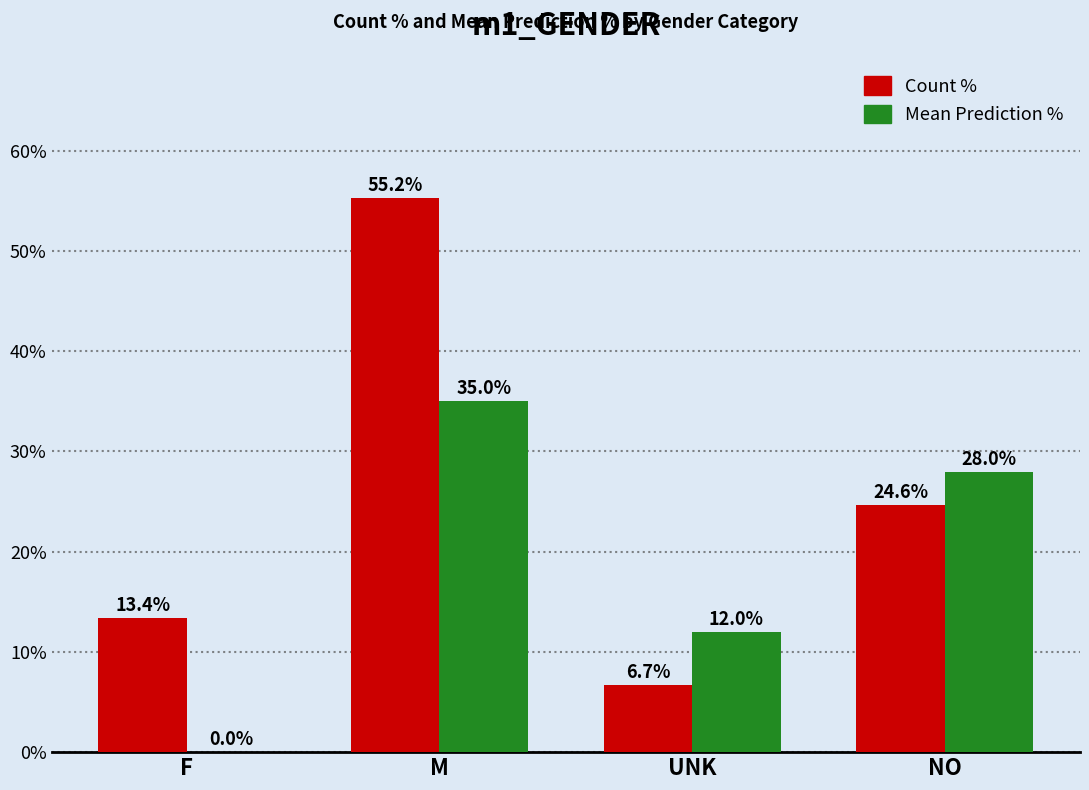

Which series changed the most between F and NO?

Mean Prediction %